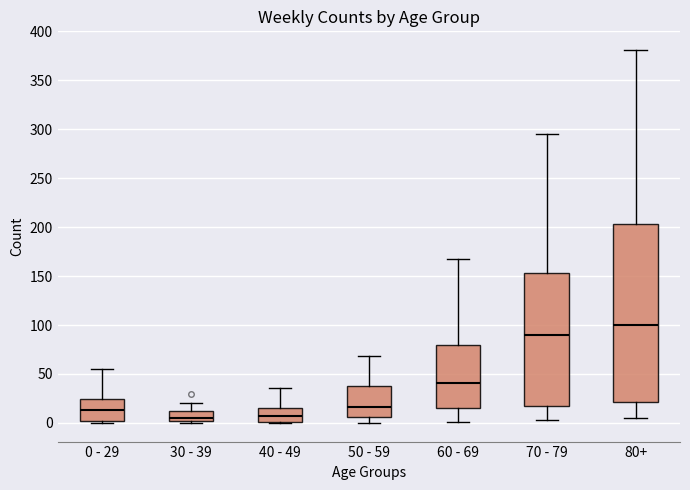

Comparing the boxes themselves (not the whiskers), which one is the tallest?

80+